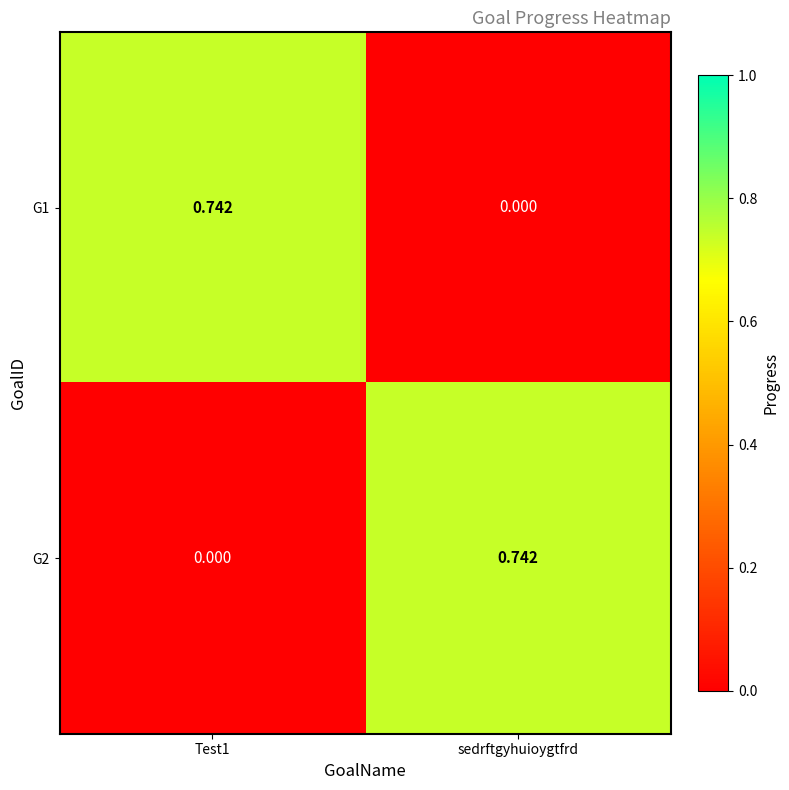

At which label is G1 closest to 0?

sedrftgyhuioygtfrd